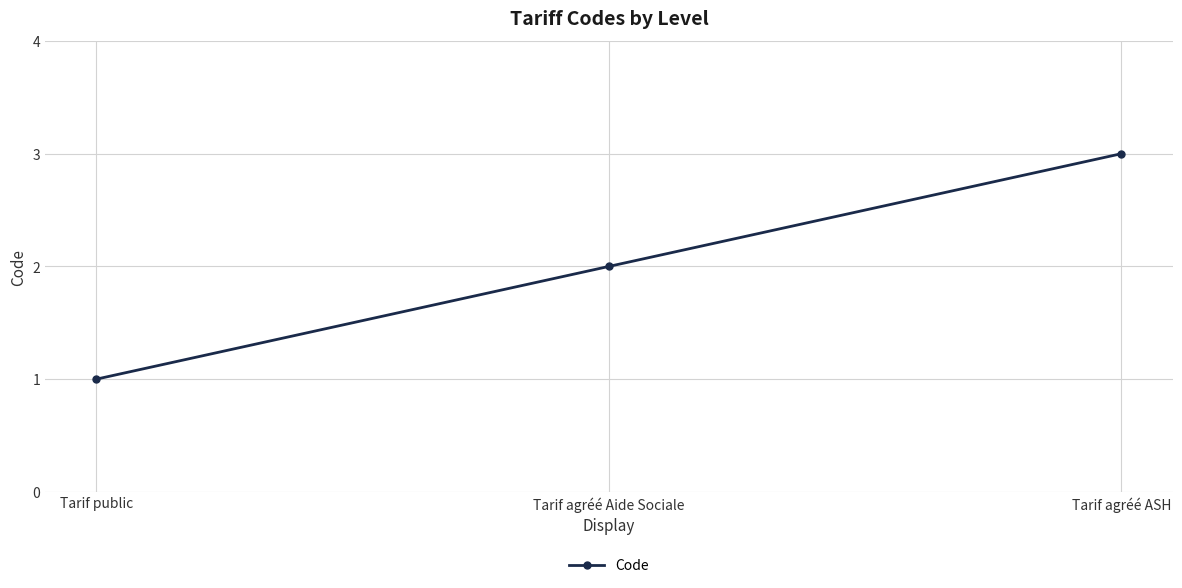

How many lines are shown in the chart?

1